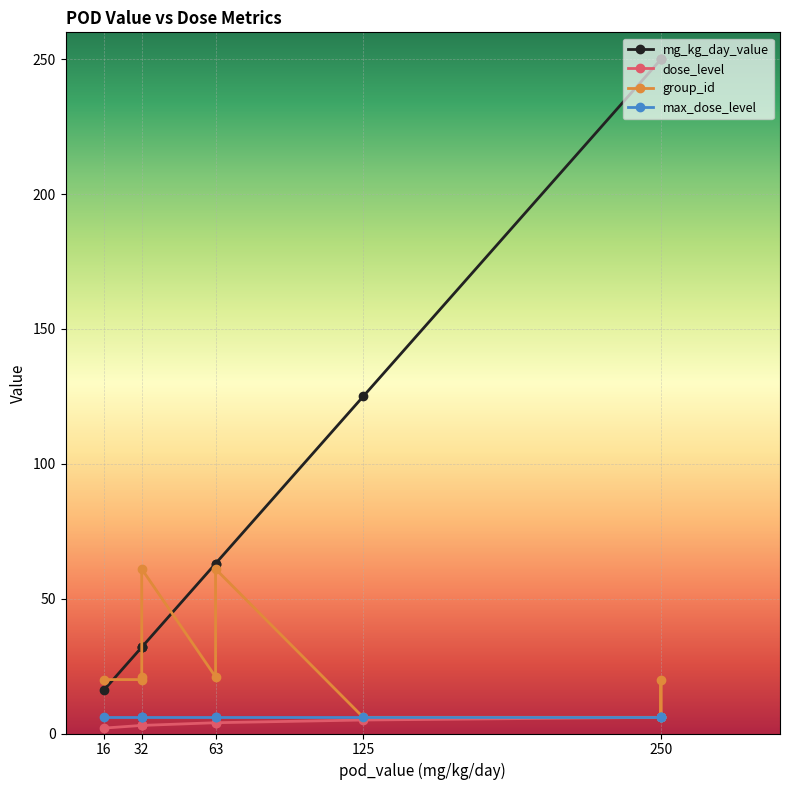

List the series in order of their peak value, highest first.

mg_kg_day_value, group_id, dose_level, max_dose_level